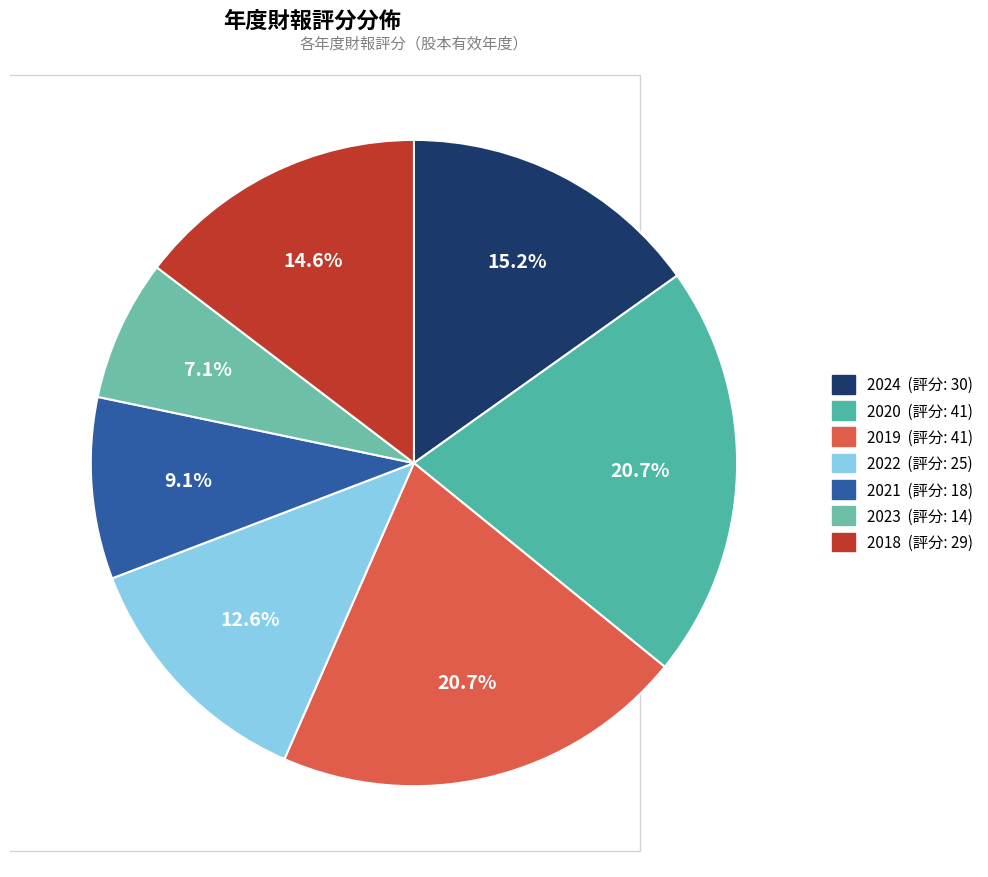

What percentage do 2020 and 2024 together represent?

35.9%